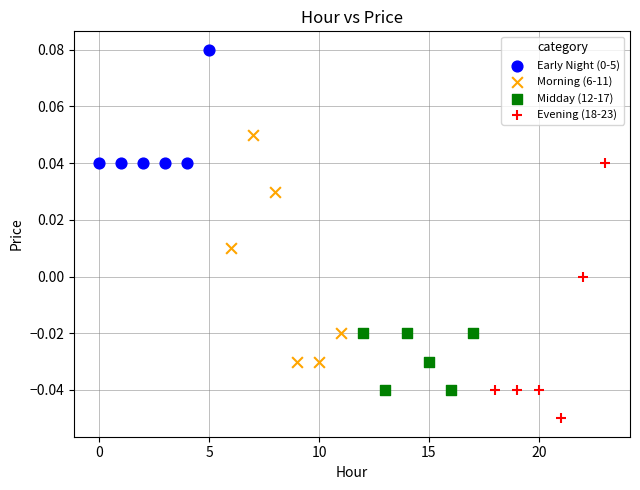

Which series contains the lowest Y value?

Evening (18-23)